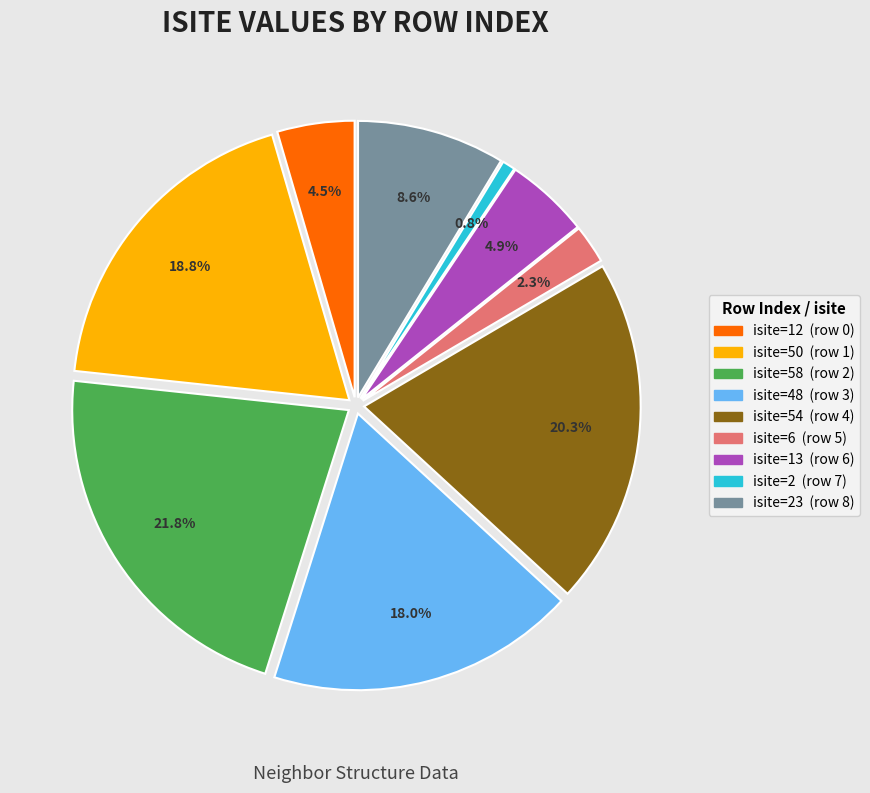

Which category has the smallest portion of the pie?

Row 7 (Si1, isite=2)